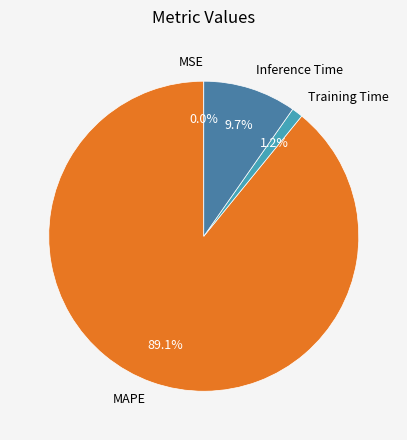

To the nearest percent, what portion does MAPE represent?

89%